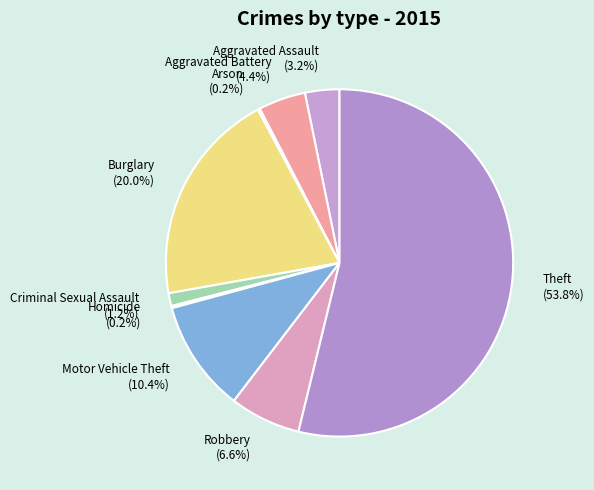

What is the ratio of the value at Burglary (20.0%) to the value at Robbery (6.6%)?

3.0